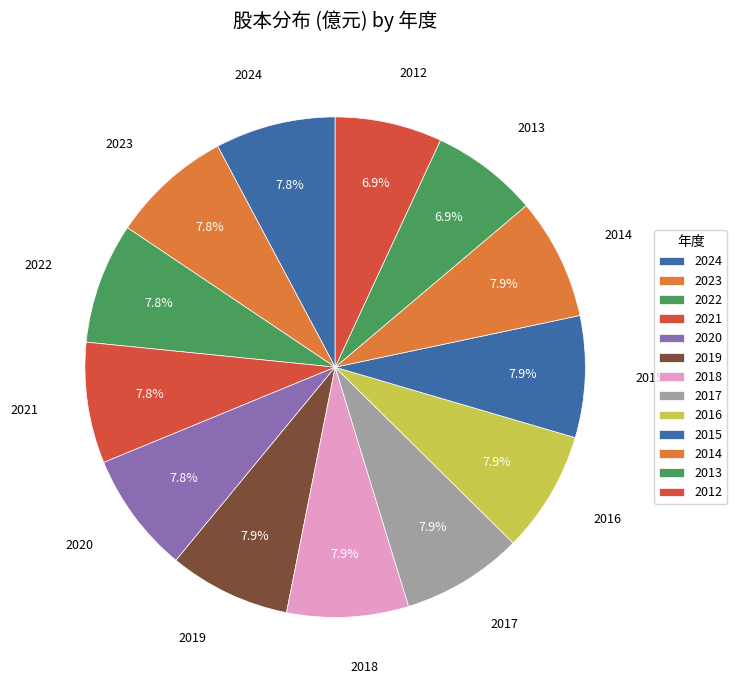

How many segments does this pie chart have?

13